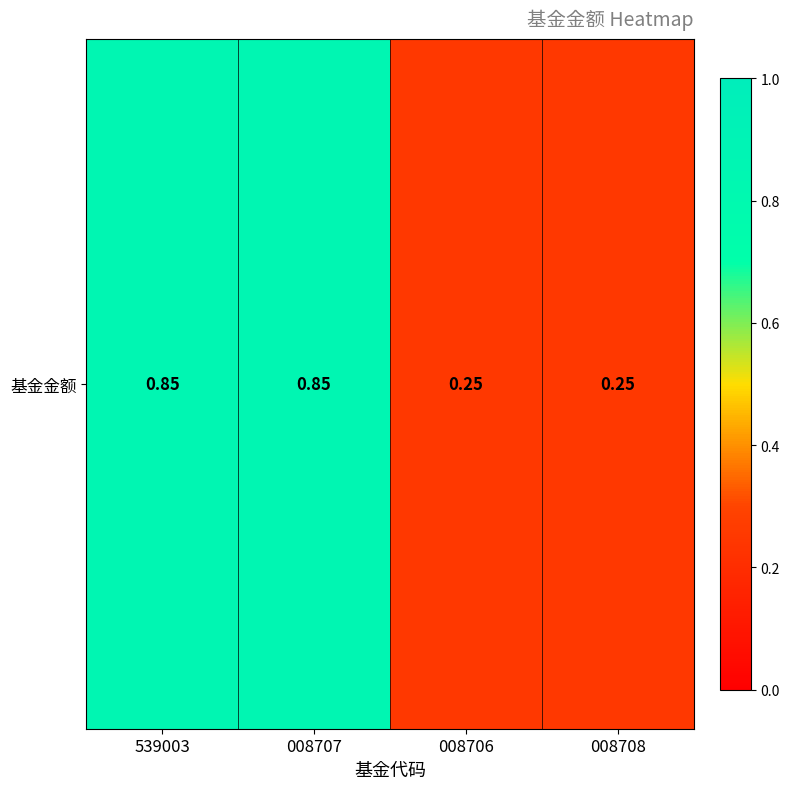

Rank the categories by value from highest to lowest.

539003, 008707, 008706, 008708